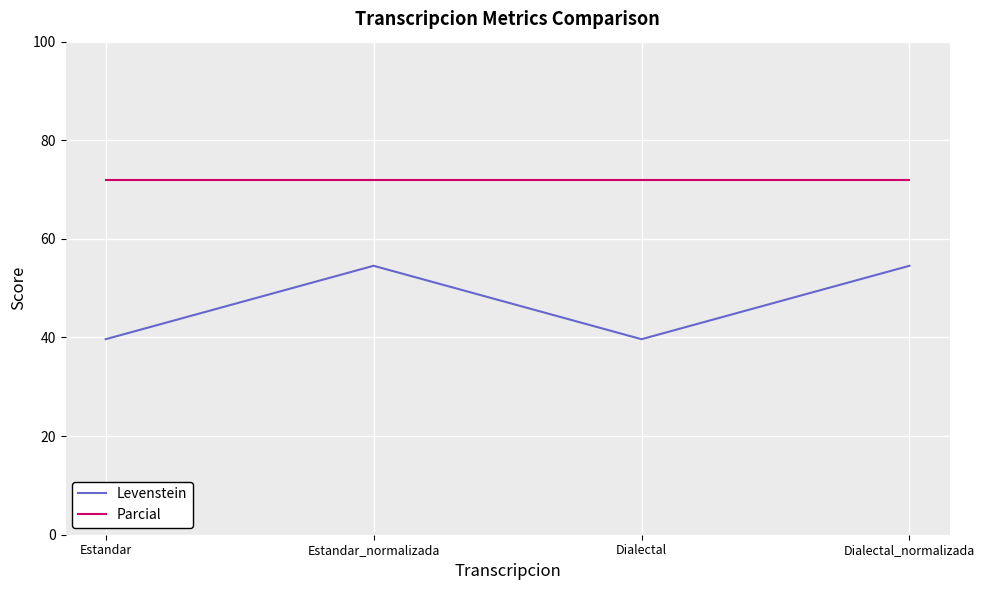

List the series in order of their peak value, lowest first.

Levenstein, Parcial